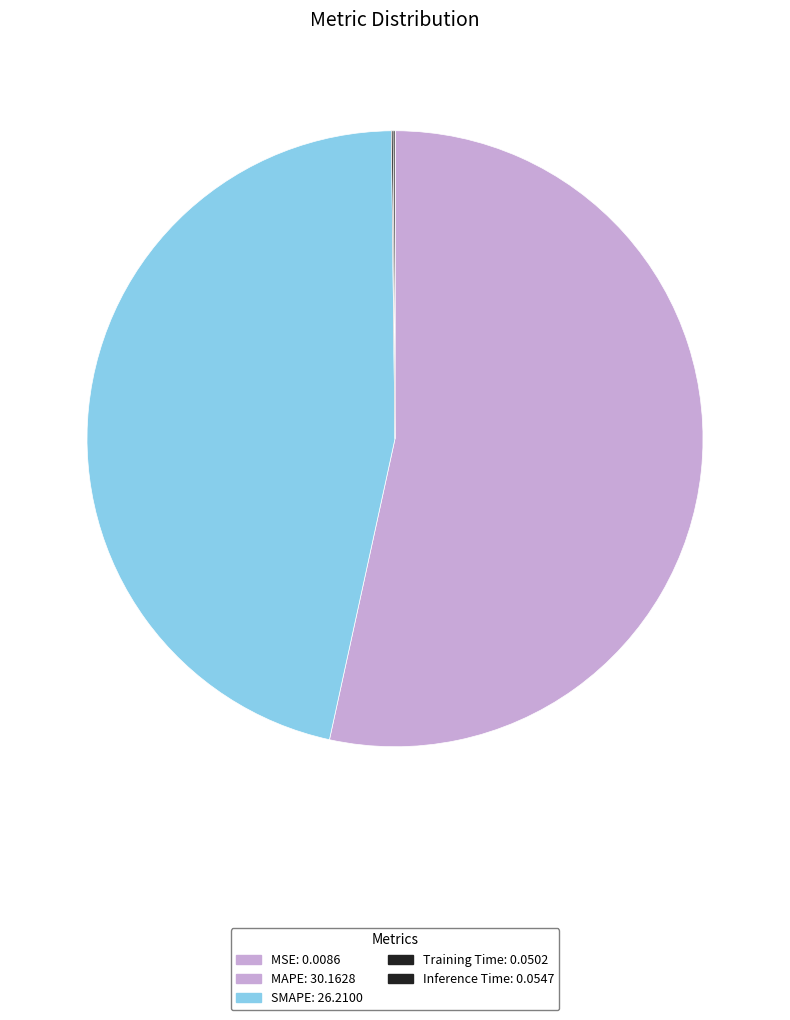

The MAPE slice represents 53% of the pie. True or false?

True